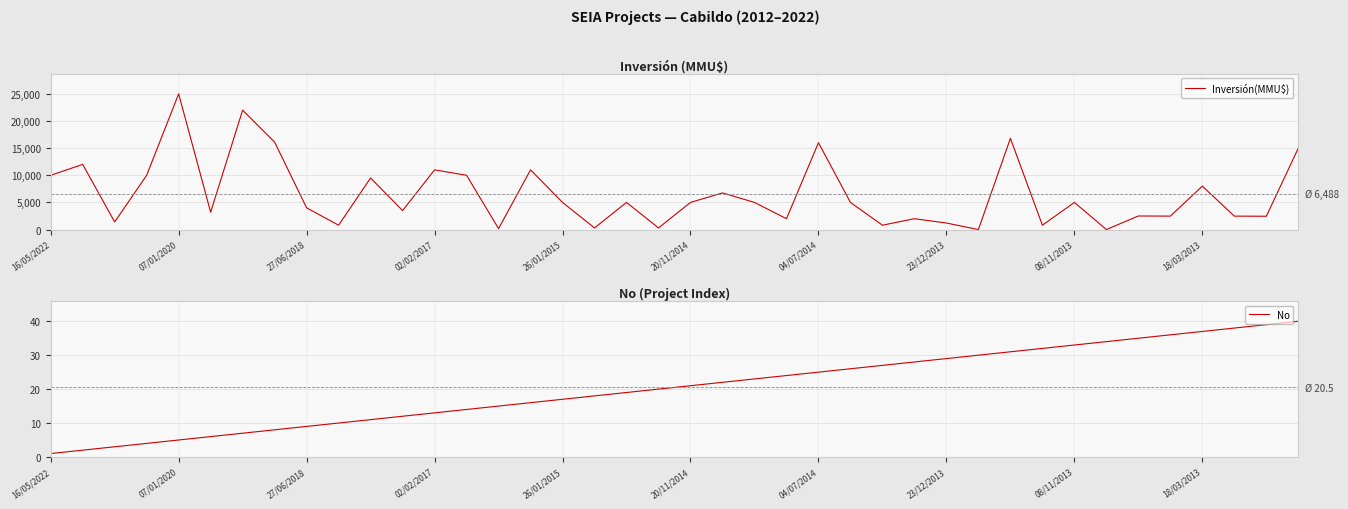

The value of No at 07/01/2020 is 7. True or false?

False